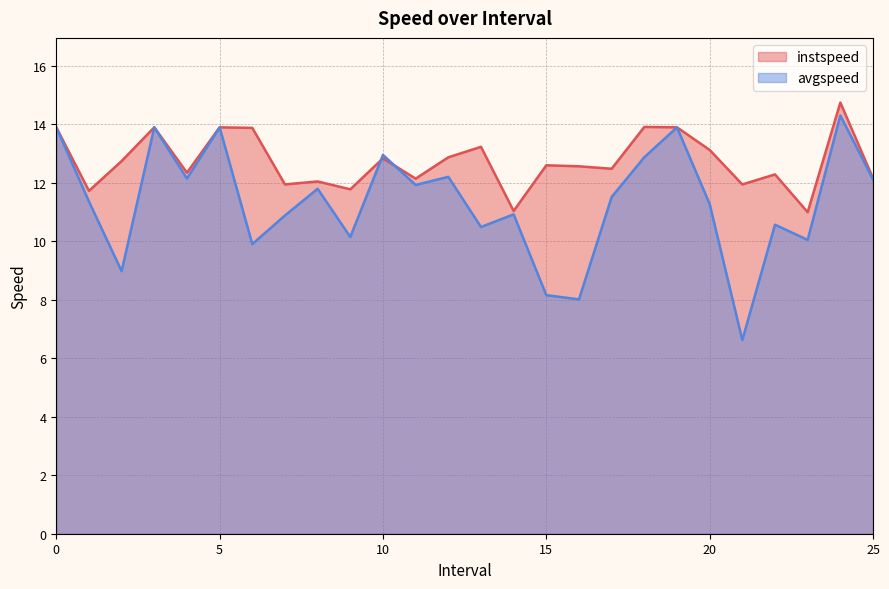

Reading left to right, what are all the values shown in this chart?

instspeed: 0=13.9	1.0=11.7	2.0=12.7	3=13.9	4.0=12.3	5=13.9	6.0=13.9	7.0=11.9	8.0=12.0	9.0=11.8	10.0=12.8	11.0=12.1	12.0=12.9	13.0=13.2	14.0=11.0	15.0=12.6	16.0=12.6	17.0=12.5	18.0=13.9	19=13.9	20.0=13.1	21.0=11.9	22.0=12.3	23.0=11.0	24.0=14.7	25.0=12.2
avgspeed: 0=13.9	1.0=11.4	2.0=9.0	3=13.9	4.0=12.1	5=13.9	6.0=9.9	7.0=10.9	8.0=11.8	9.0=10.1	10.0=12.9	11.0=11.9	12.0=12.2	13.0=10.5	14.0=10.9	15.0=8.2	16.0=8.0	17.0=11.5	18.0=12.9	19=13.9	20.0=11.3	21.0=6.6	22.0=10.6	23.0=10.0	24.0=14.3	25.0=12.1